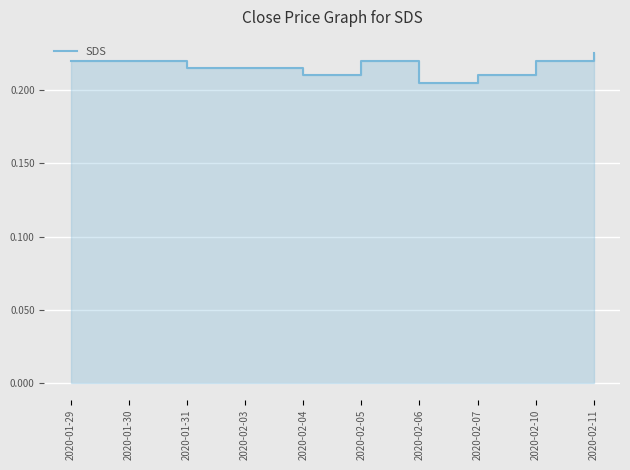

What is the label of the 9th point from the right?

2020-01-30